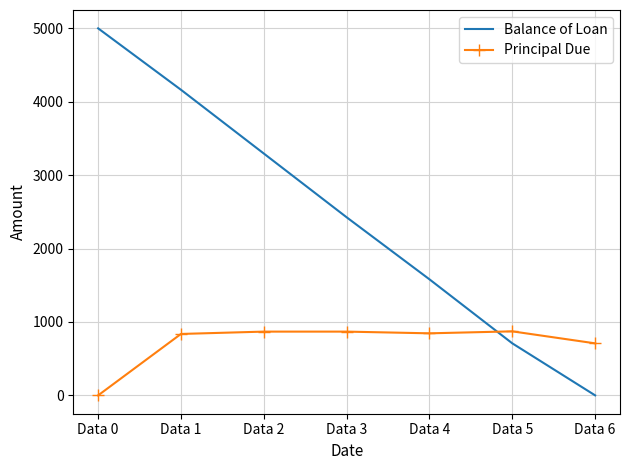

True or false: Balance of Loan has more than 2 points higher than both neighbors.

False